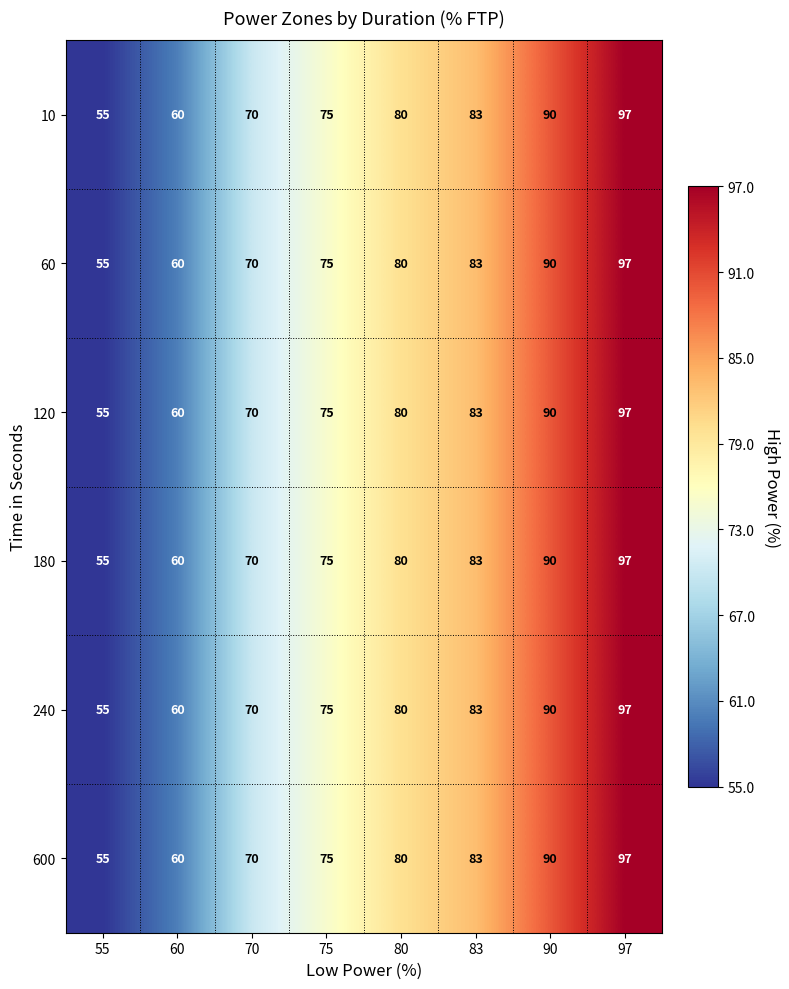

What is the sum of the 10 values at 97 and 55?

152